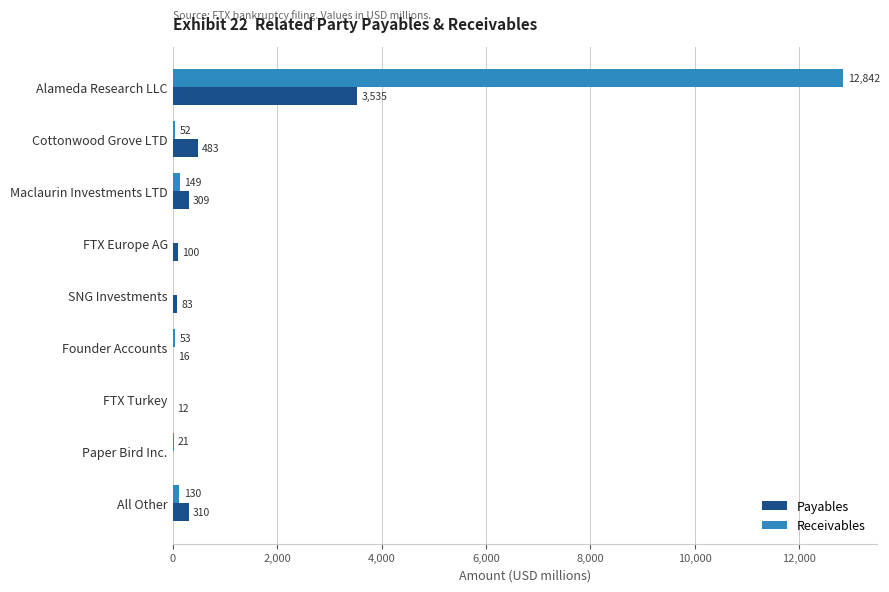

The Payables series shows 310 at All Other. True or false?

True